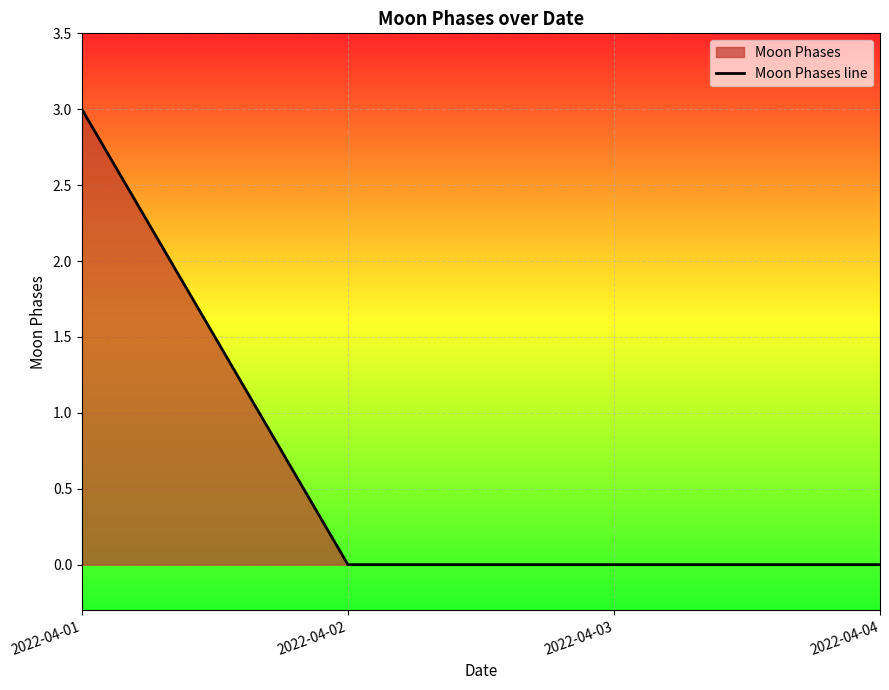

The value at 2022-04-01 is 4. True or false?

False